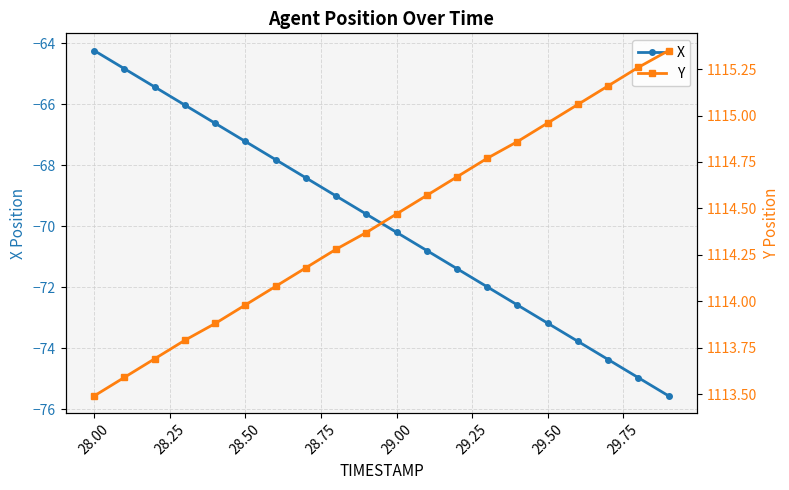

What is the greatest value displayed?

1115.3